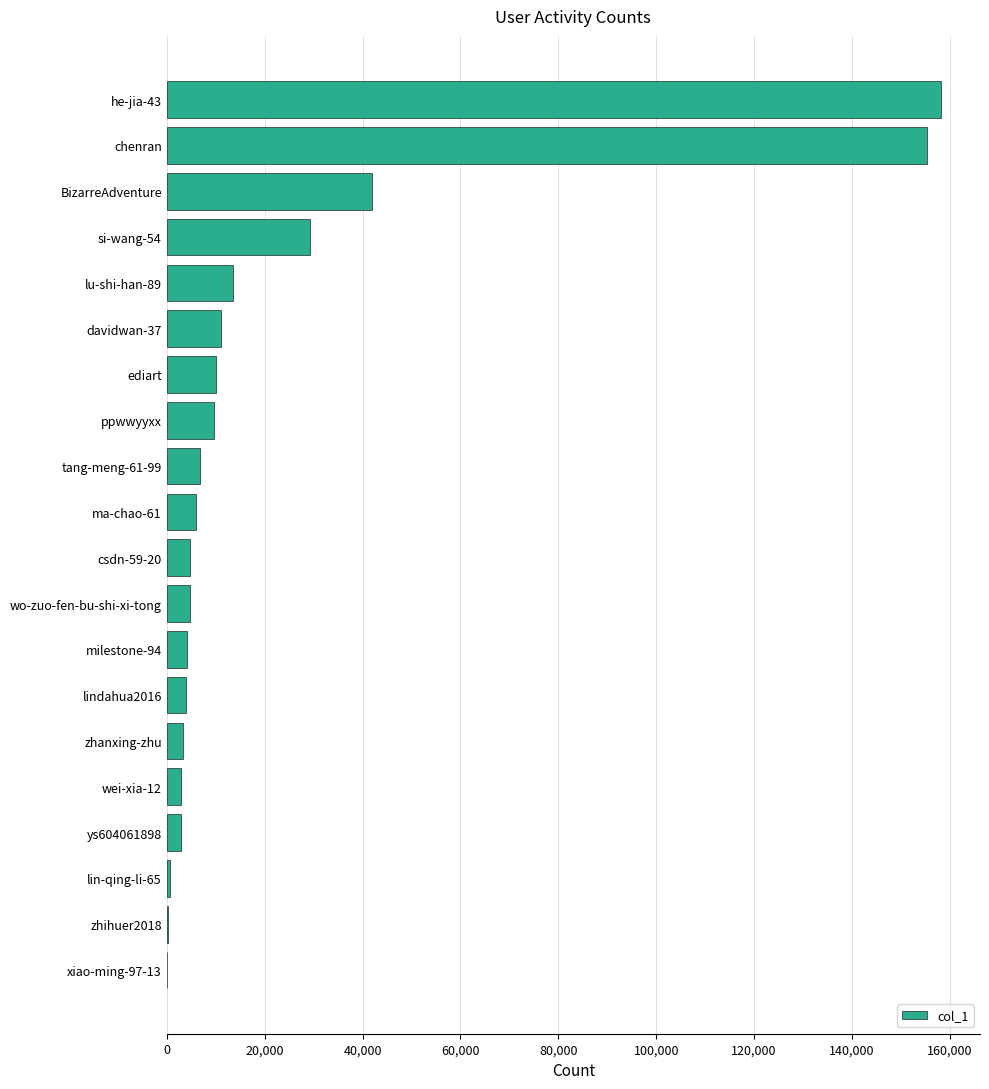

Between zhihuer2018 and ppwwyyxx, which is larger?

ppwwyyxx